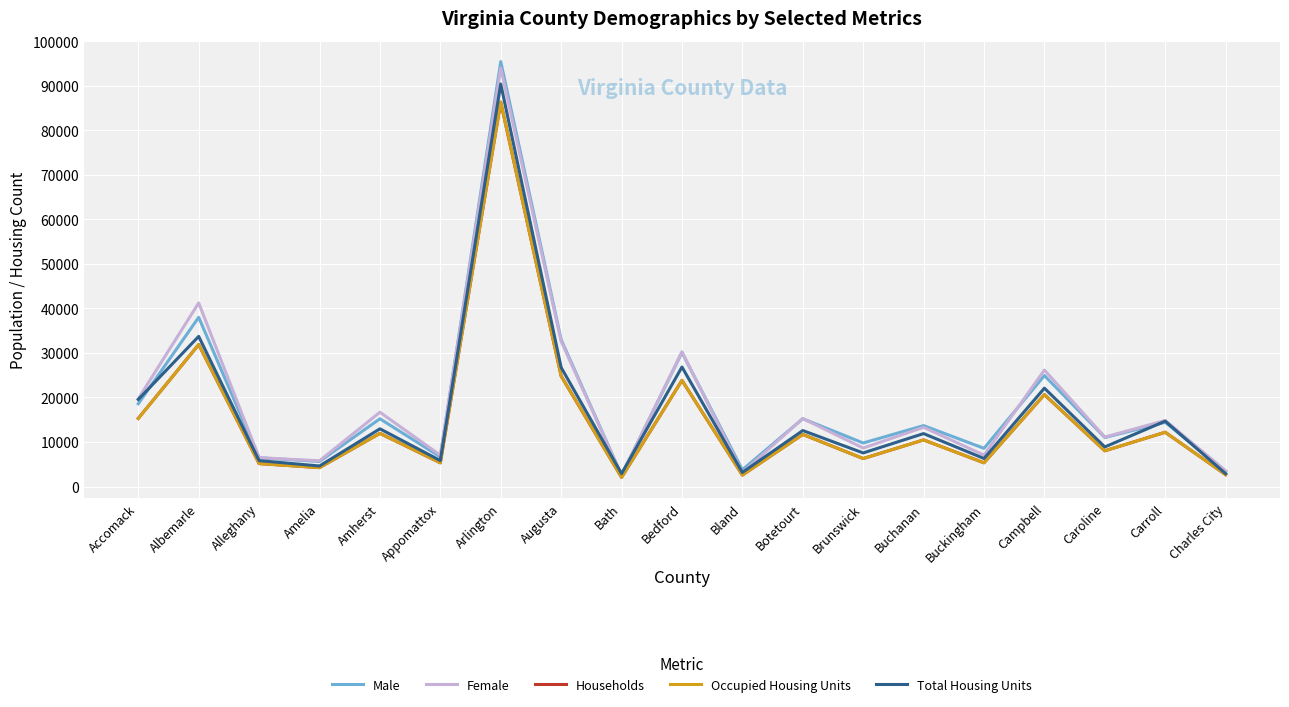

What is the difference between the maximum and minimum values in the Total Housing Units series?

87531